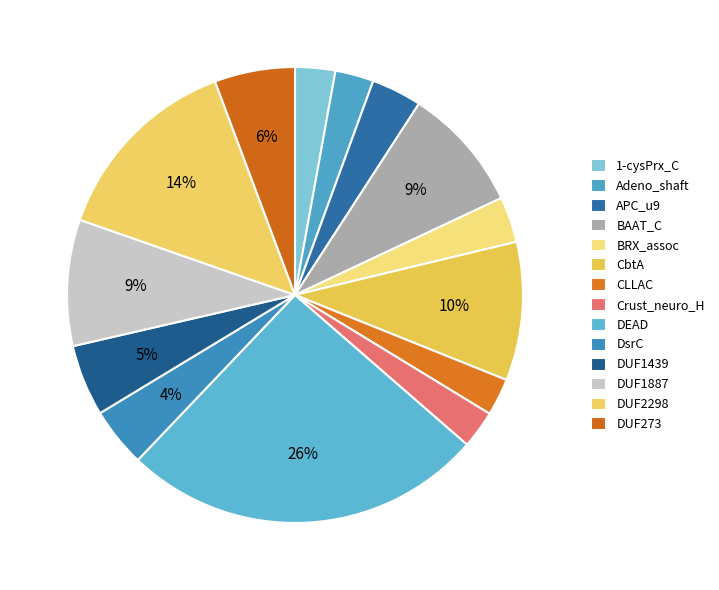

To the nearest percent, what percentage of the pie is DUF1439?

5%